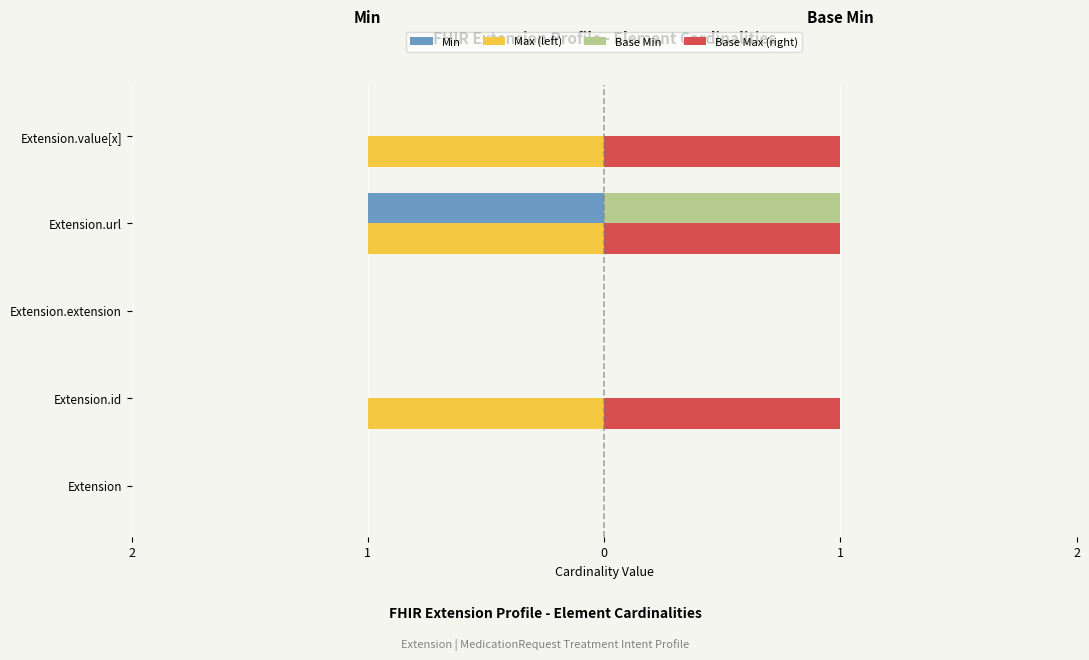

What are all the series names shown in the legend?

Min, Max (left), Base Min, Base Max (right)